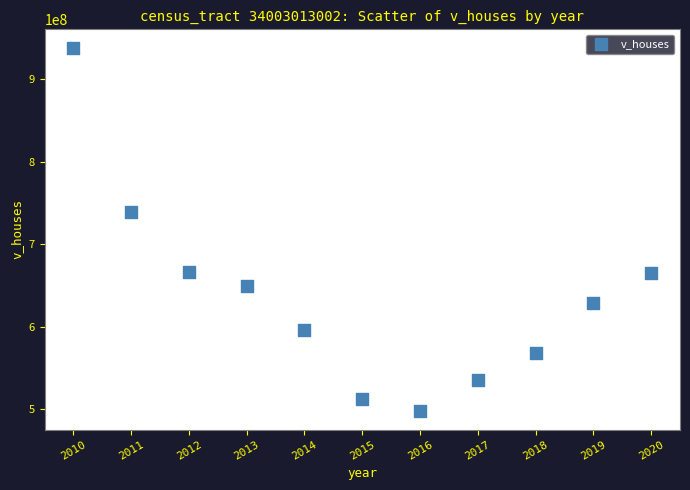

What Y value in the scatter plot is closest to 717738200?

739297500